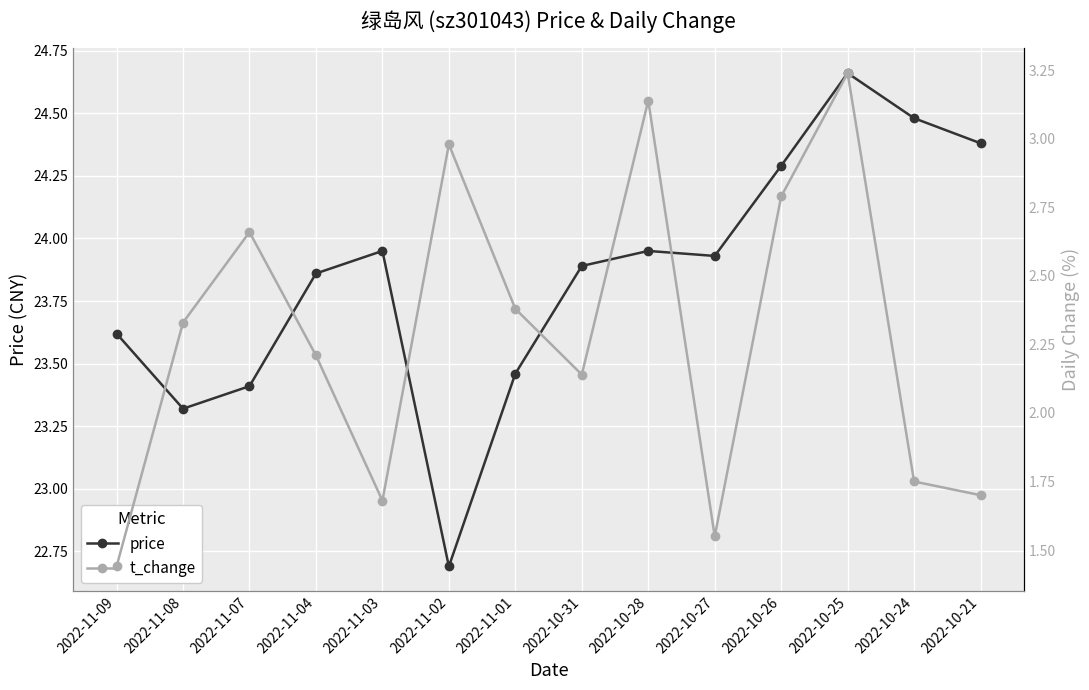

List the series in order of their overall mean, highest first.

price, t_change